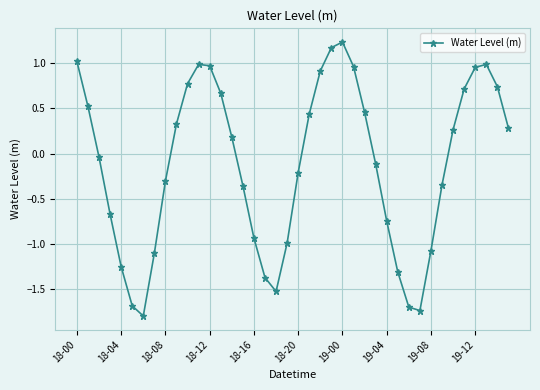

What is the value of the 32nd point from the left?

-1.7